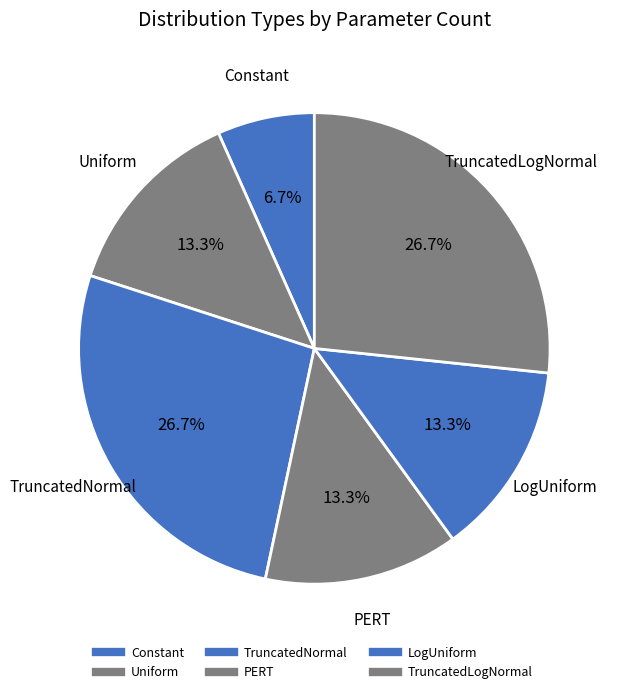

Count the number of slices in the pie.

6